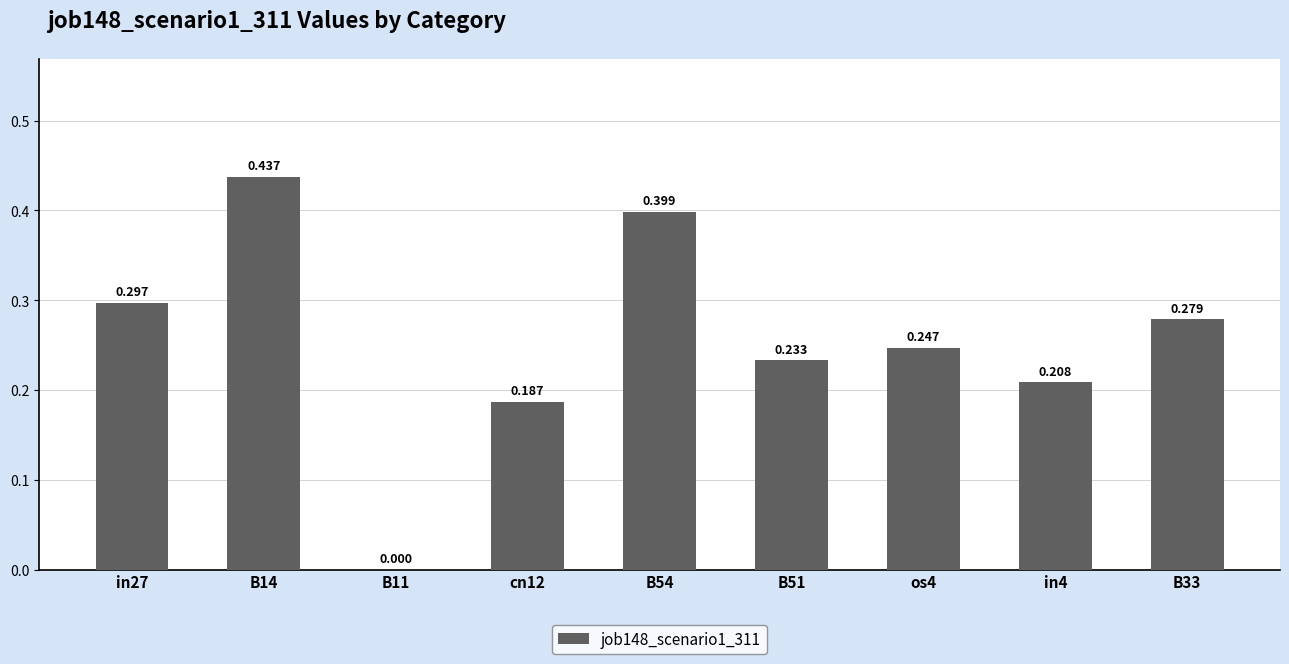

Are the bars horizontal?

No